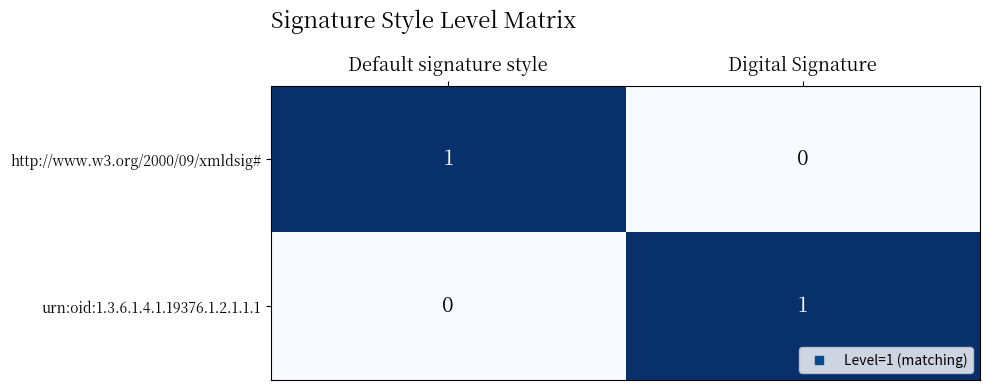

What is the maximum value shown in the chart?

1